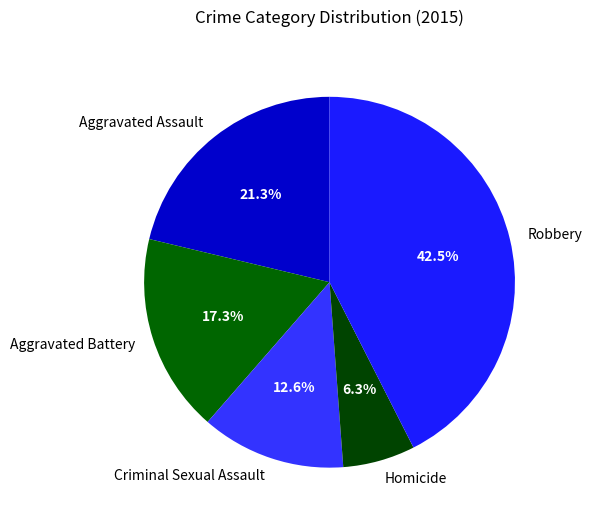

How many segments does this pie chart have?

5